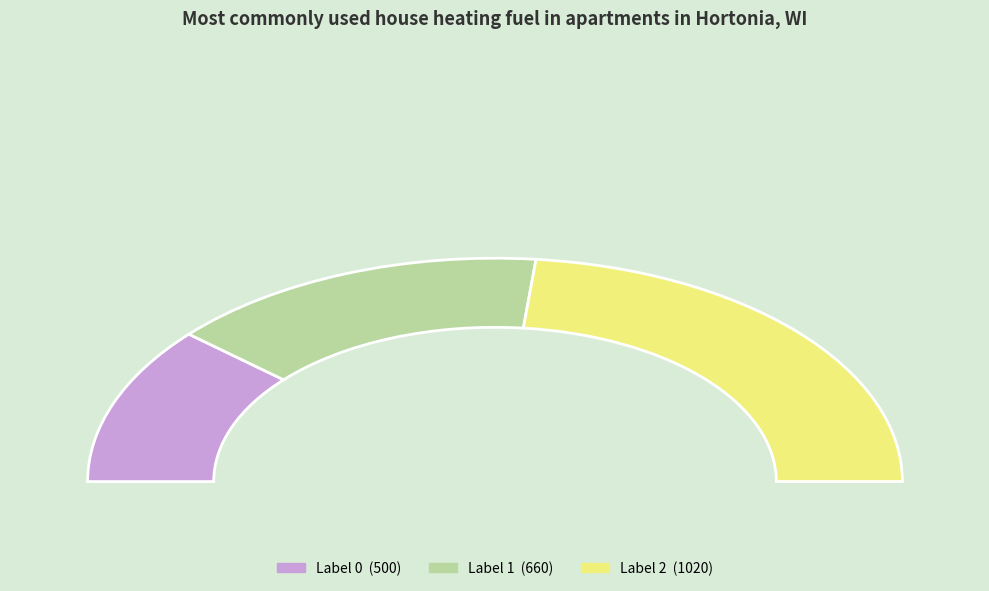

Is there any slice that represents more than half of the pie?

No